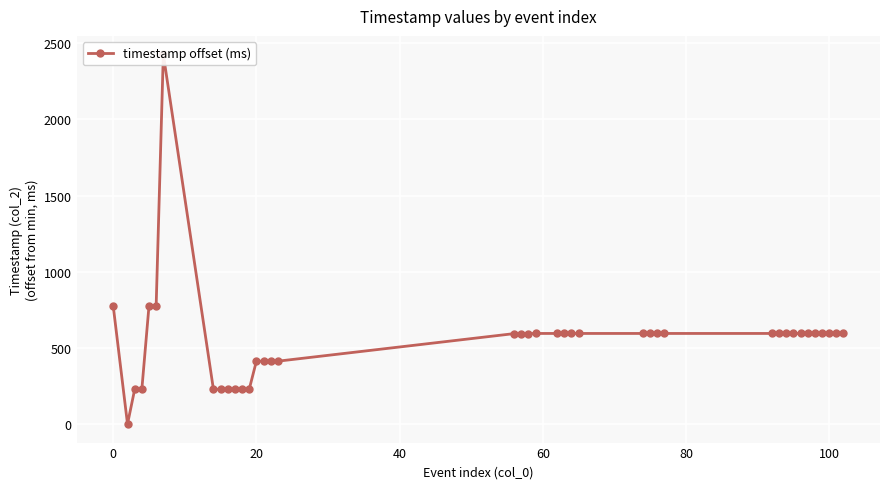

How many points are higher than both their immediate neighbors (excluding endpoints)?

1